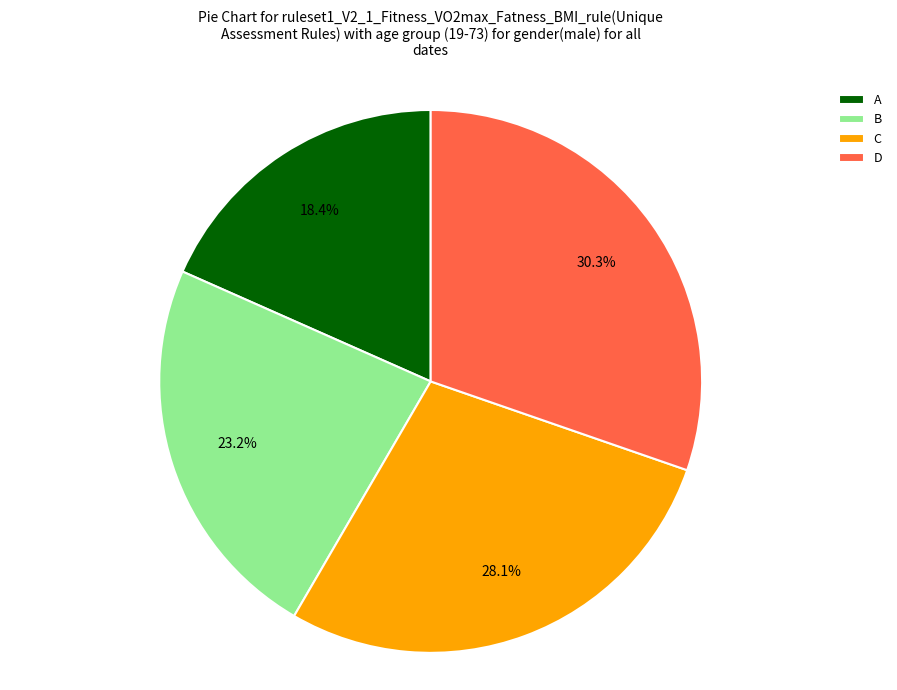

Is the sum of C and A greater than half?

No